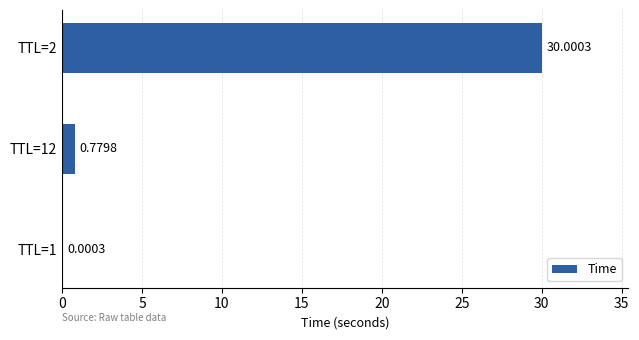

What is the sum of all values?

30.8